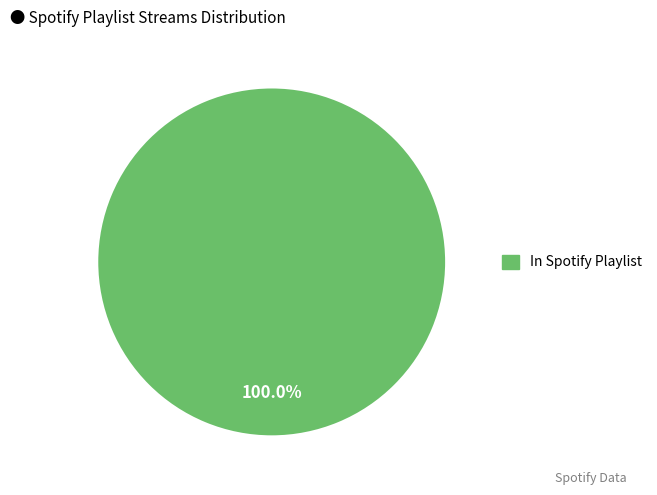

Is there any slice that represents more than half of the pie?

Yes